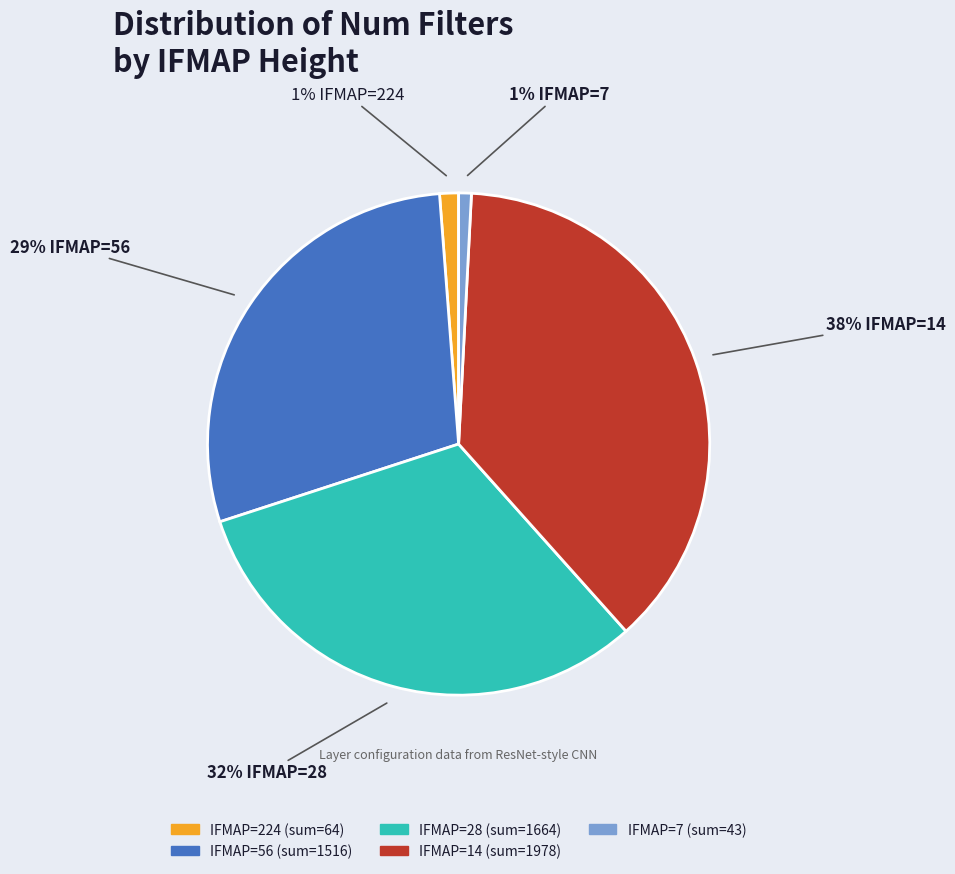

Is there any slice that represents more than half of the pie?

No